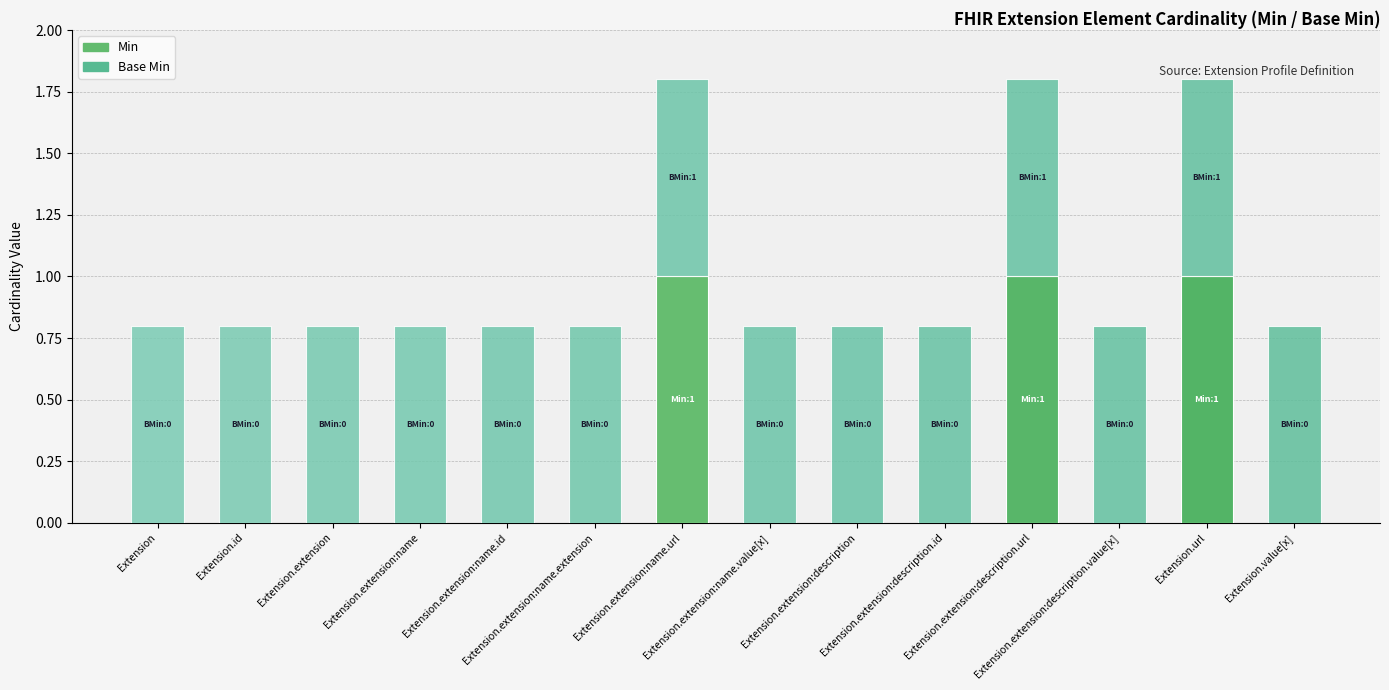

The Min series shows 0.0 at Extension.extension:name.extension. True or false?

True